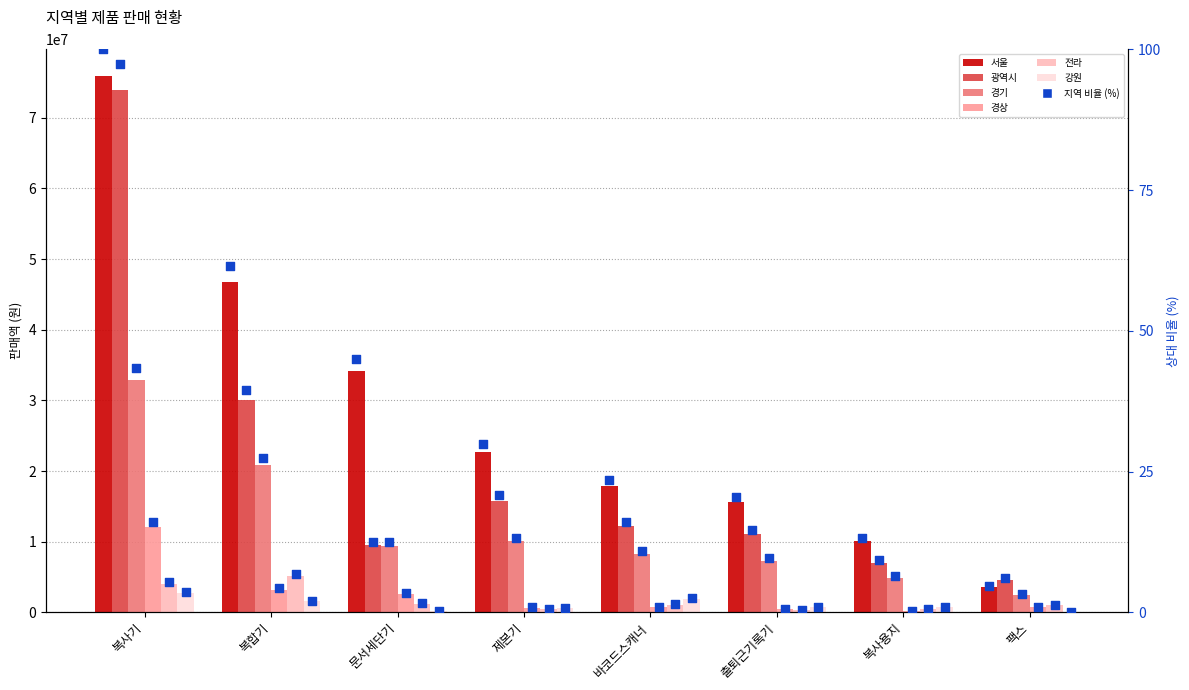

Which series has the widest spread of Y values?

서울